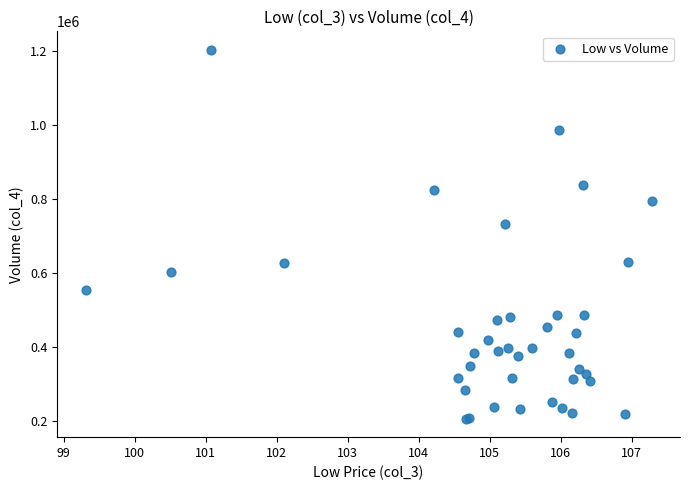

What Y value in the scatter plot is closest to 704500?

732500